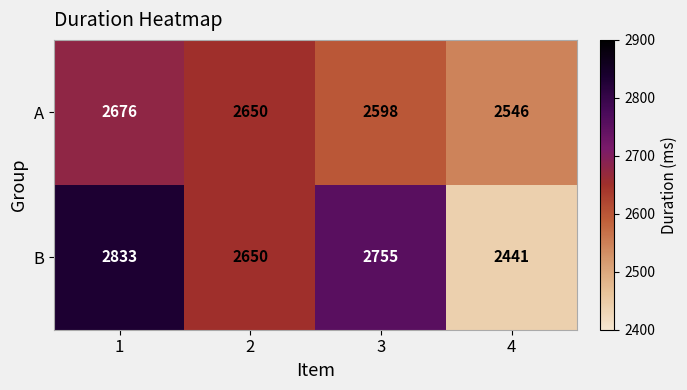

The value of A at 2 is 2650. True or false?

True